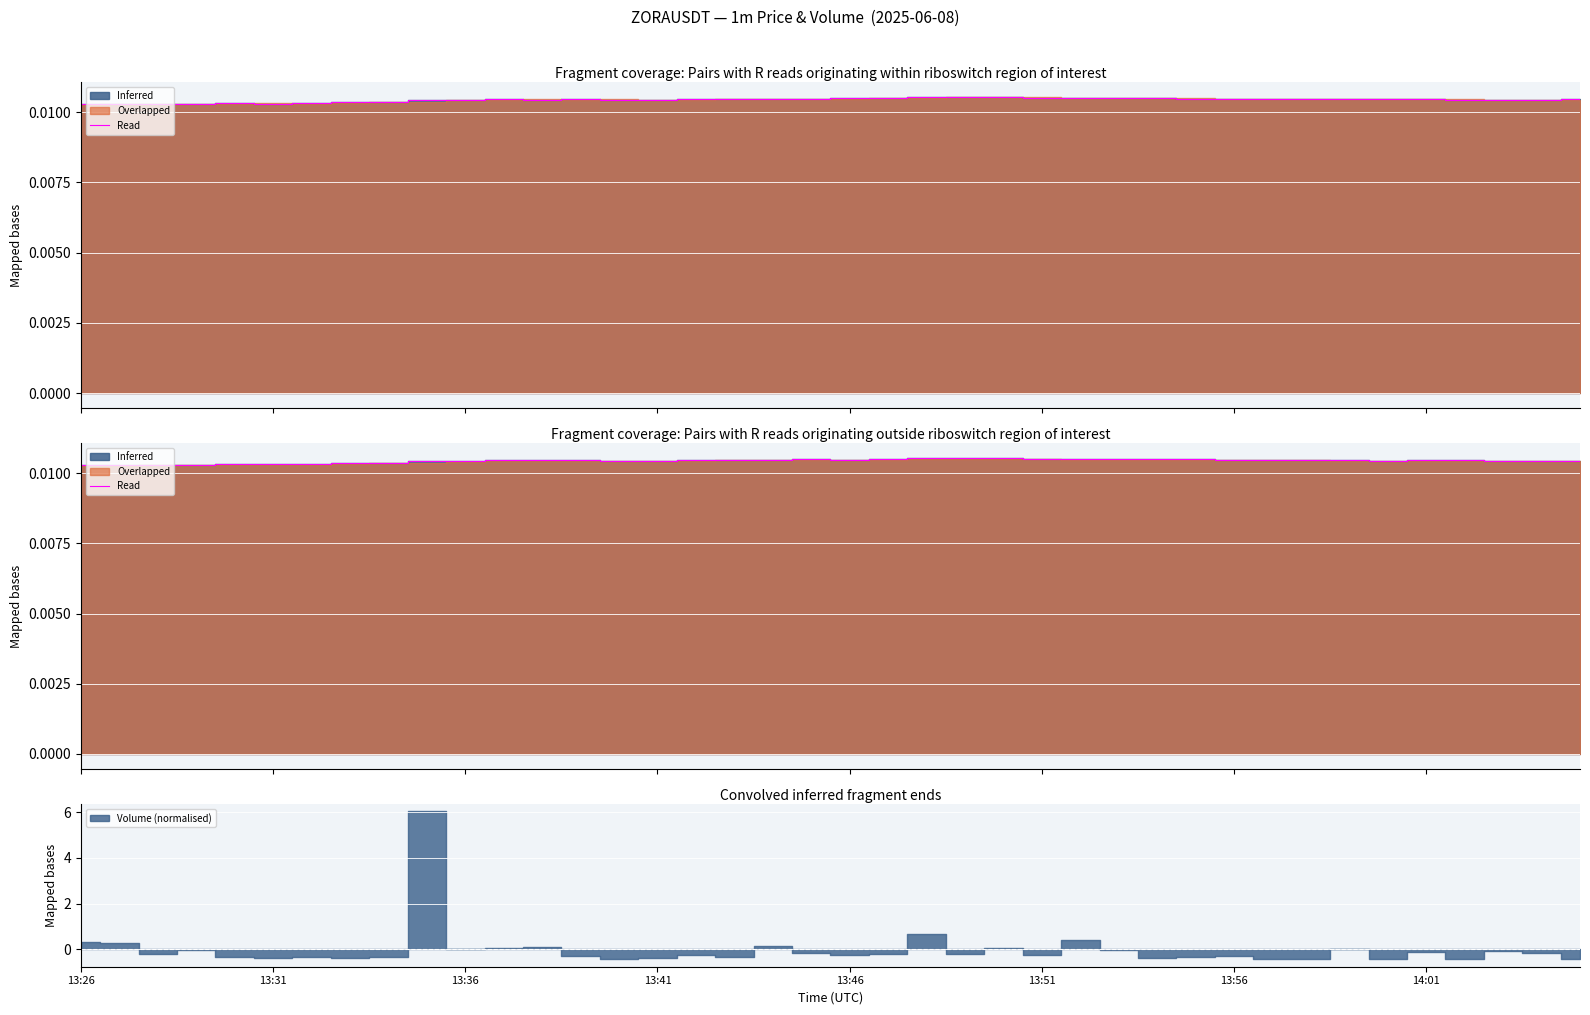

Which has a higher value, 11 or 21?

21